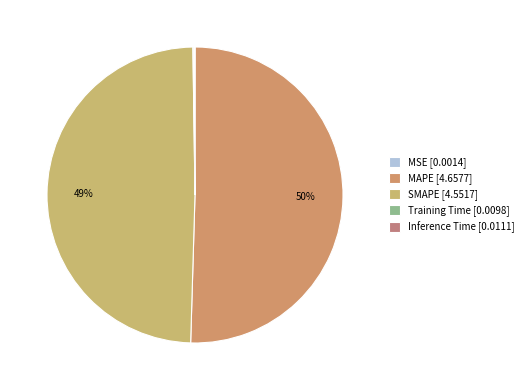

What is the largest slice in the pie chart?

MAPE